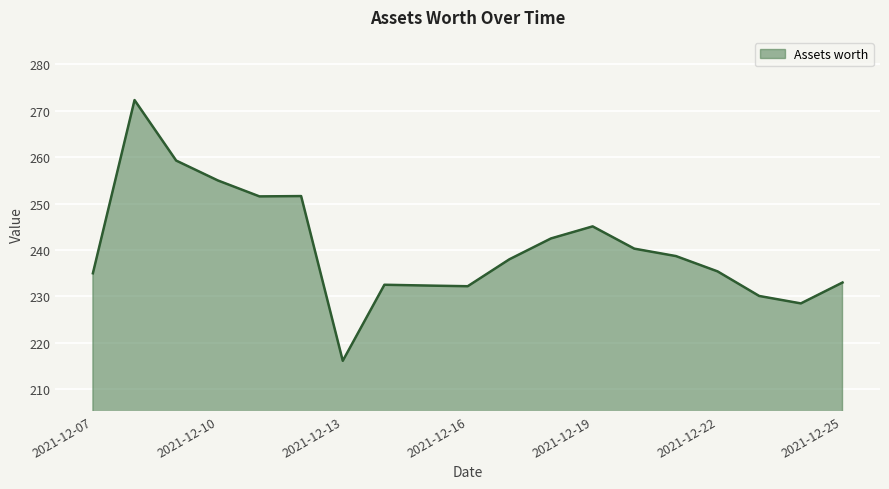

What is the difference between the maximum and minimum values?

56.2